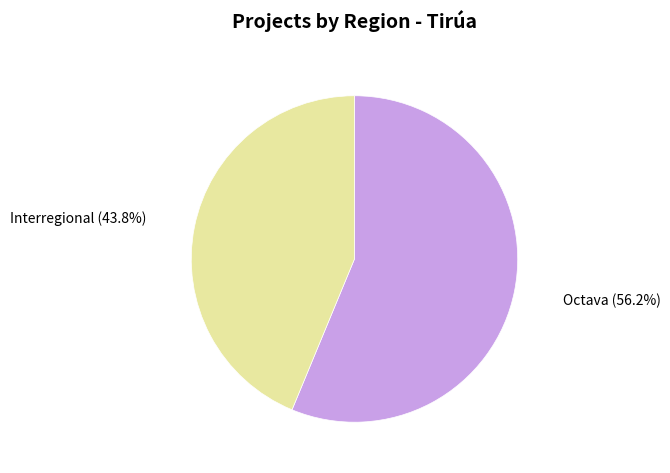

Combined, what portion of the pie is Interregional and Octava?

100.0%